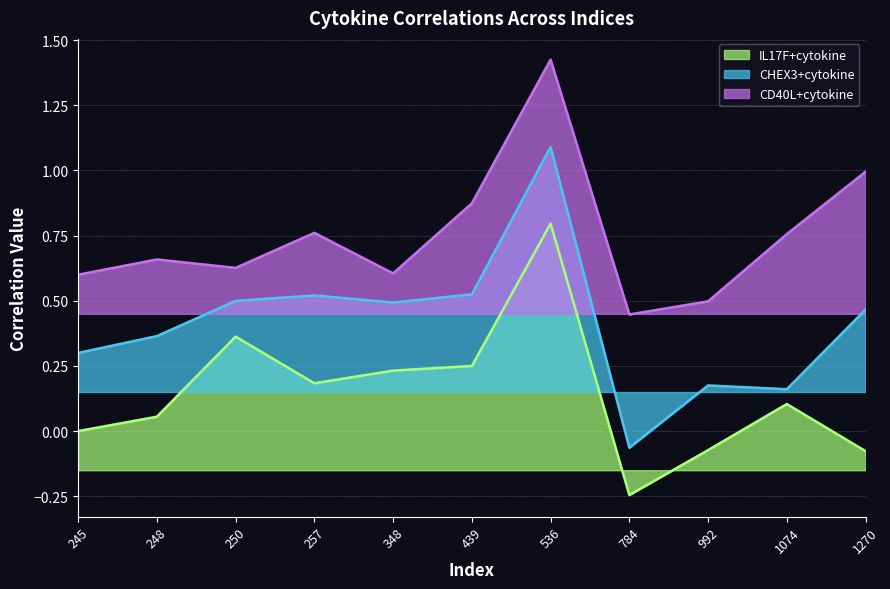

How many values in CHEX3+cytokine are below zero?

1